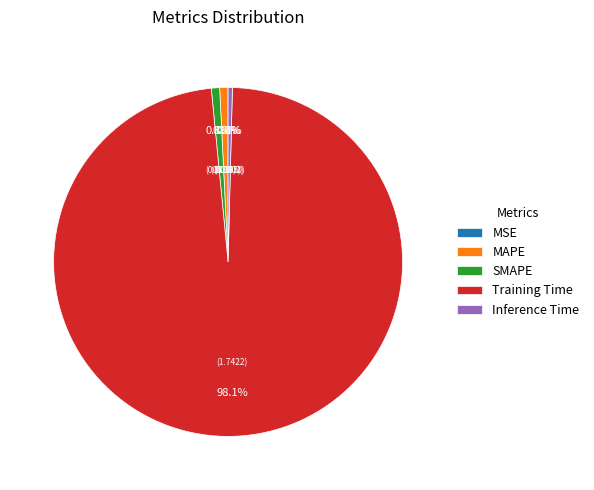

Between Training Time and Inference Time, which is larger?

Training Time